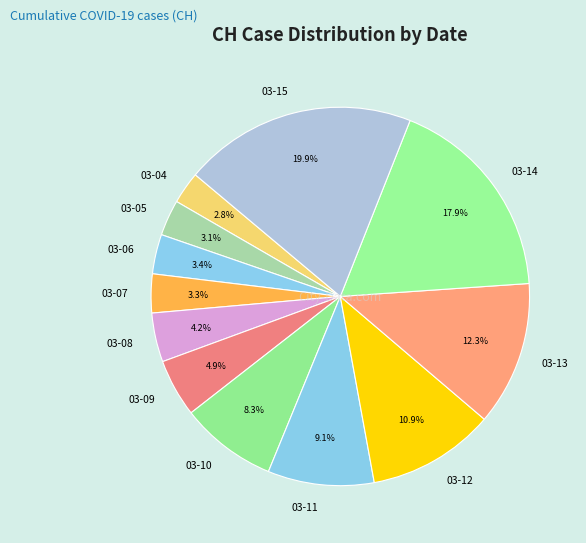

What percentage do 03-13 and 03-08 together represent?

16.5%